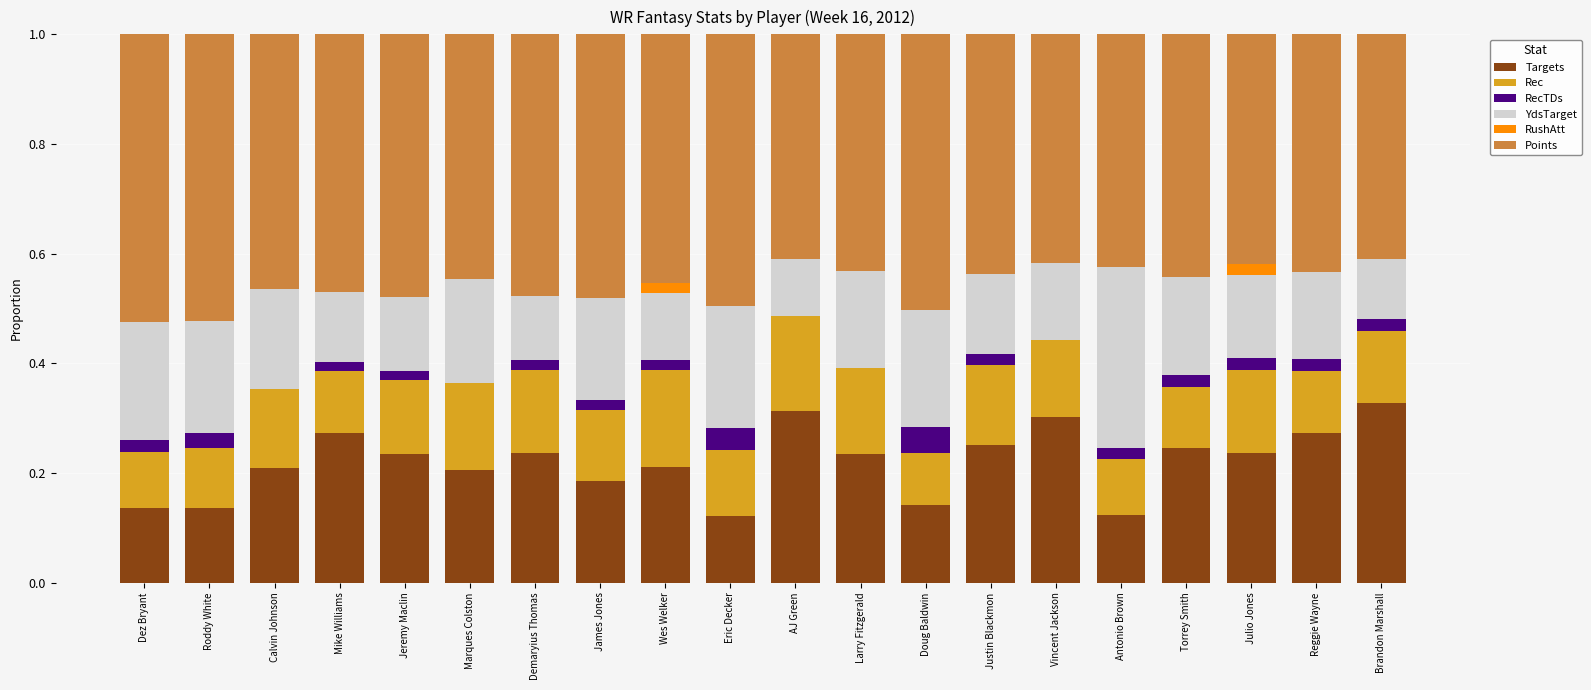

The value of Targets at Roddy White is 0.1. True or false?

True